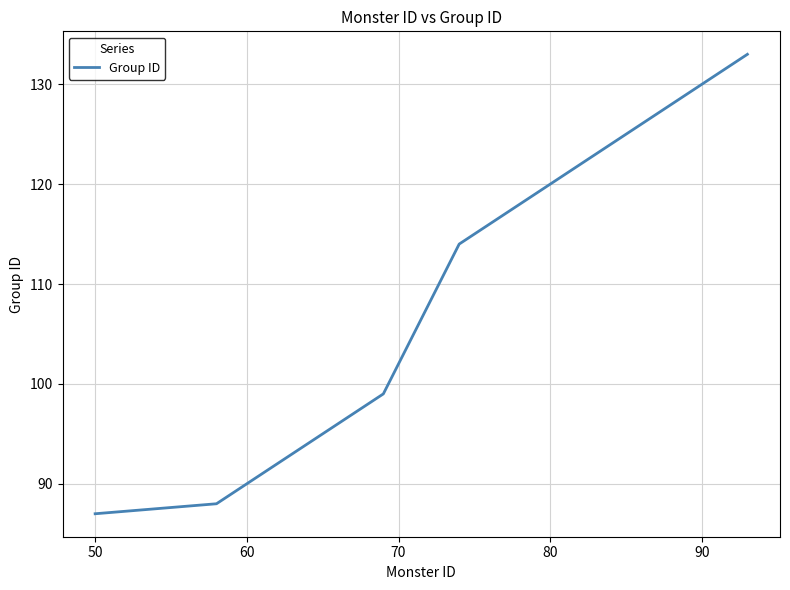

What is the minimum value shown in the chart?

87